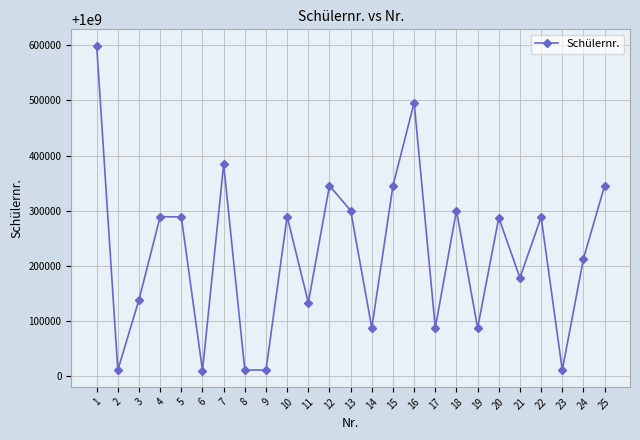

What is the value of the 5th point from the left?

1000288309